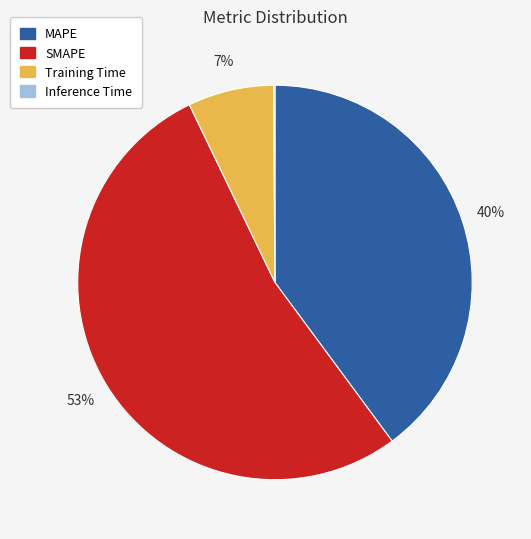

To the nearest percent, what is the difference between the largest and smallest slice percentages?

53%